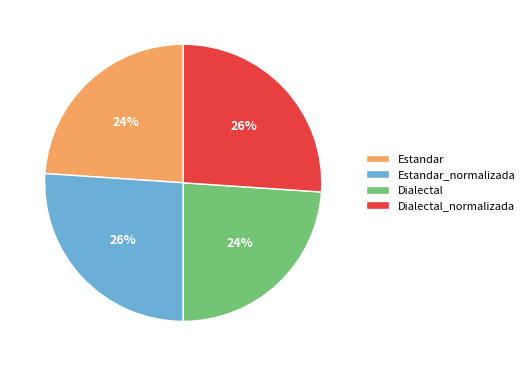

Is there any slice that represents more than half of the pie?

No